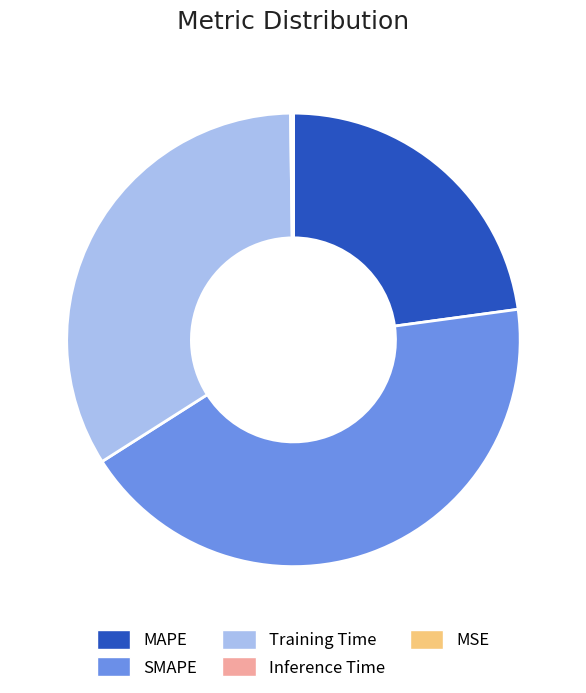

Do MAPE and SMAPE together represent more than half of the pie?

Yes